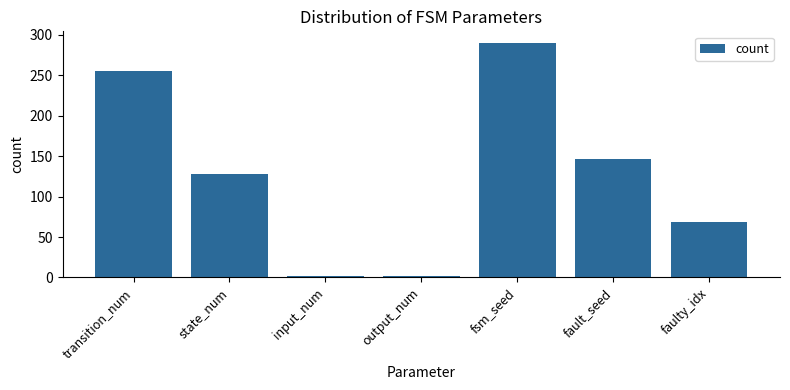

What position from the left is input_num?

3